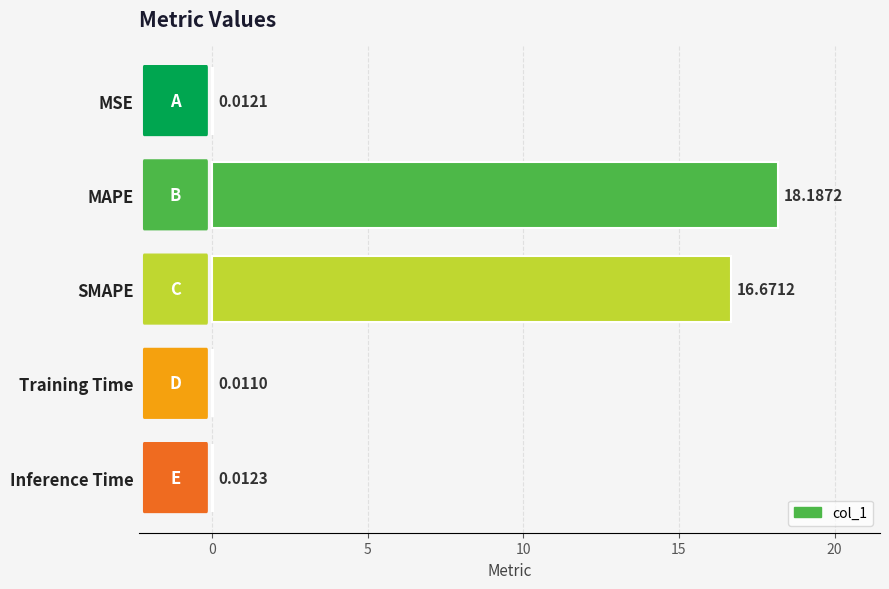

Which category has the highest value across all series?

MAPE